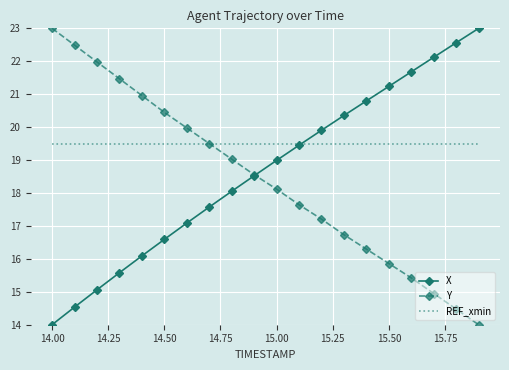

Reading left to right, extract all data points from this chart.

X: 14.0	14.5	15.1	15.6	16.1	16.6	17.1	17.6	18.1	18.5	19.0	19.4	19.9	20.4	20.8	21.2	21.7	22.1	22.6	23.0
Y: 23.0	22.5	22.0	21.5	21.0	20.4	20.0	19.5	19.0	18.6	18.1	17.6	17.2	16.7	16.3	15.9	15.4	14.9	14.5	14.0
REF_xmin: 19.5	19.5	19.5	19.5	19.5	19.5	19.5	19.5	19.5	19.5	19.5	19.5	19.5	19.5	19.5	19.5	19.5	19.5	19.5	19.5